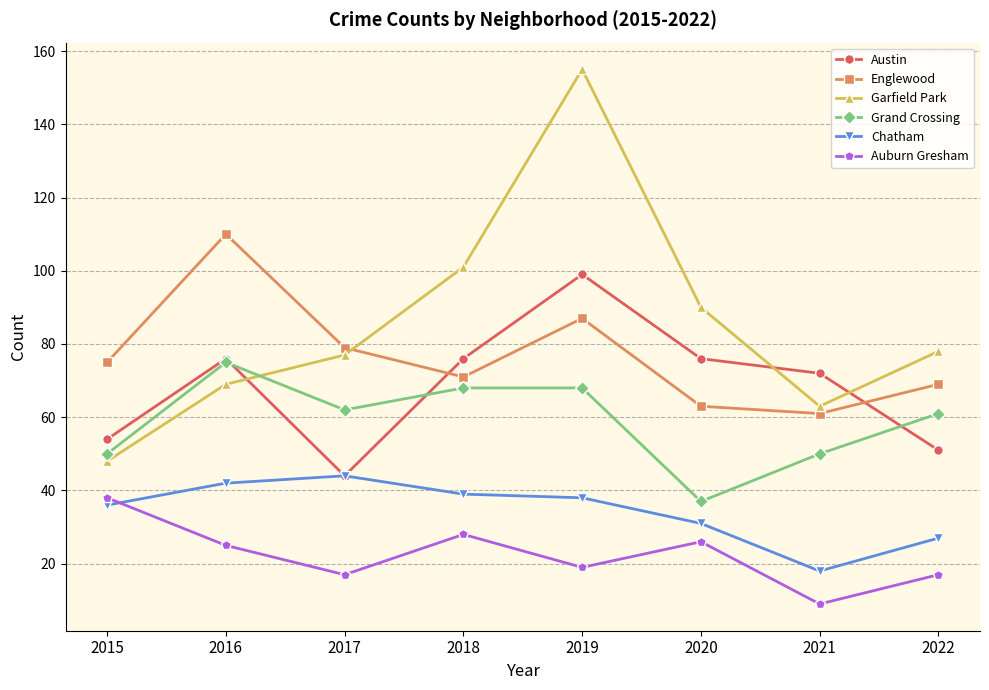

What is the value of the Chatham point at the 3rd from the left?

44